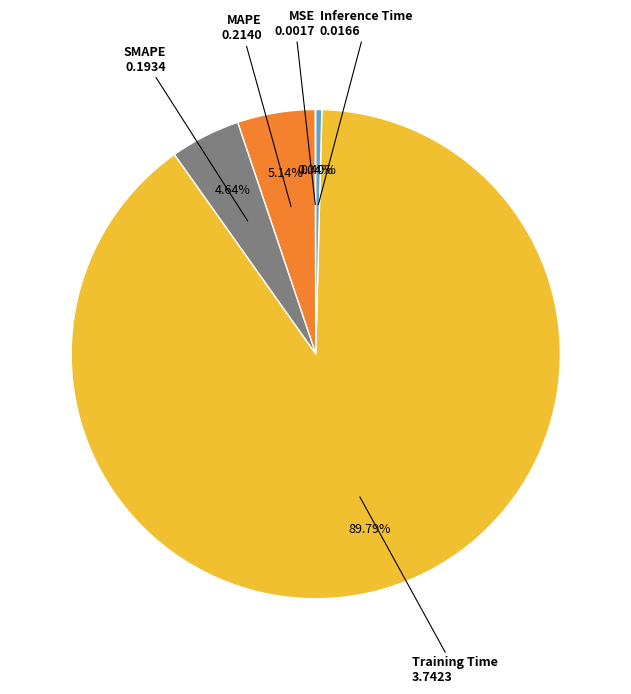

Does any single category account for the majority?

Yes